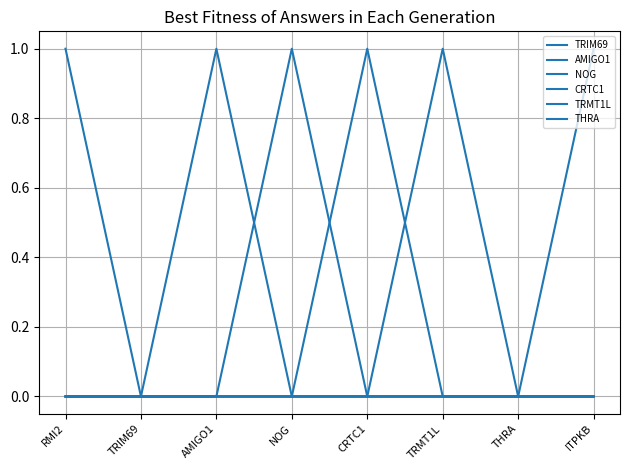

What is the maximum value shown in the chart?

1